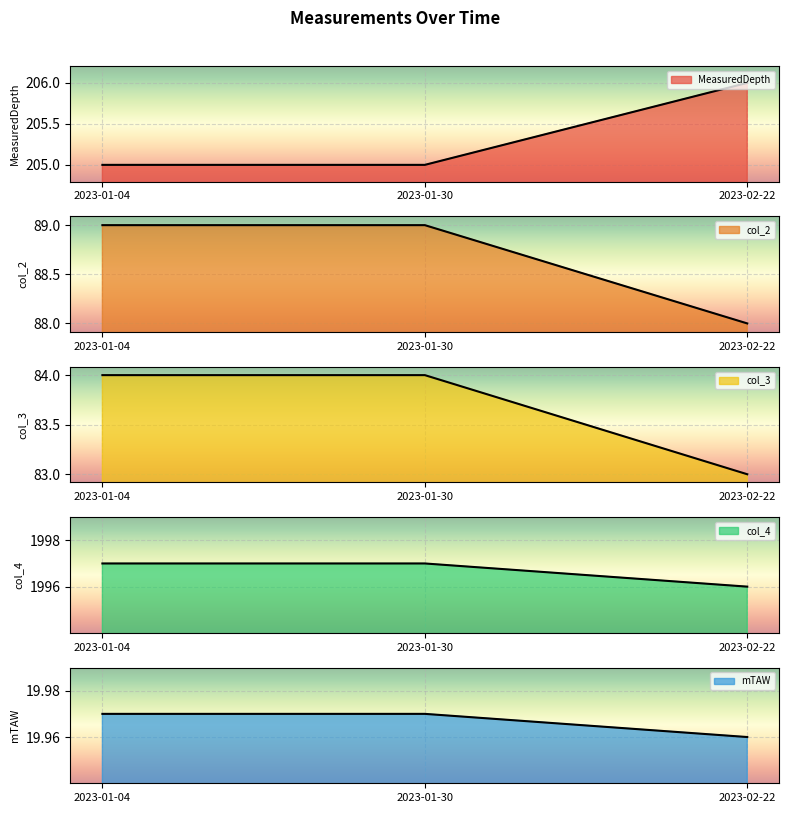

Which series has the widest spread of values?

col_2